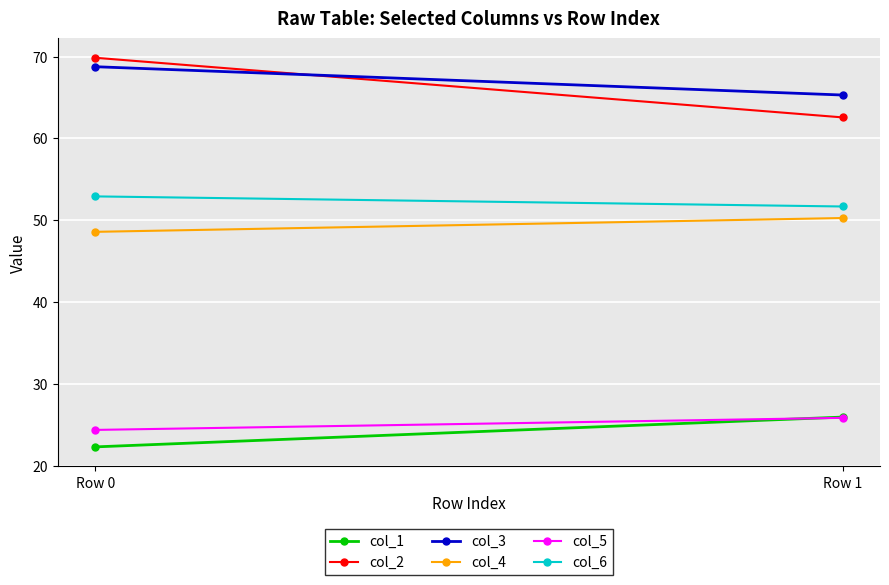

What is the maximum value for col_4?

50.3